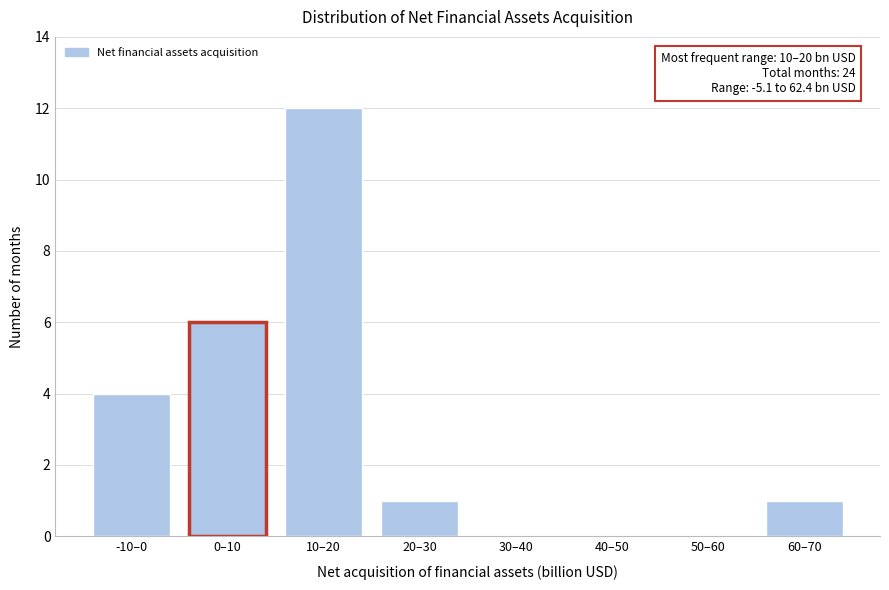

Reading left to right, list all the values displayed in this chart.

-10–0=4	0–10=6	10–20=12	20–30=1	30–40=0	40–50=0	50–60=0	60–70=1